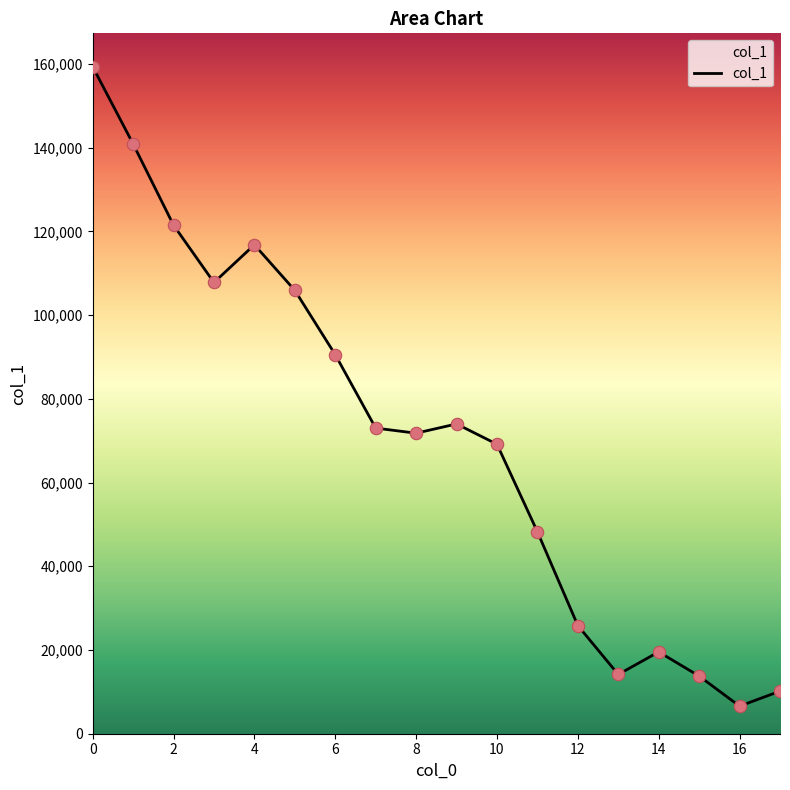

What is the minimum value shown in the chart?

6587